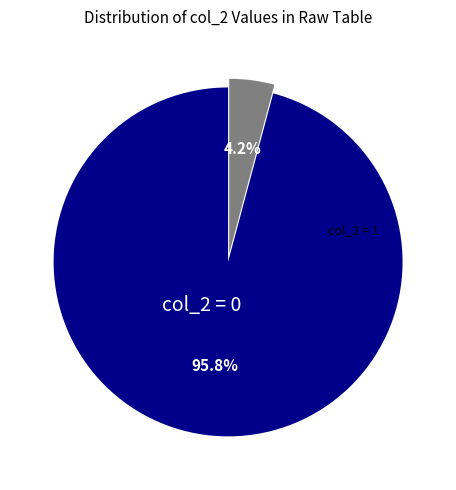

Rank the categories by value from lowest to highest.

col_2=1, col_2=0